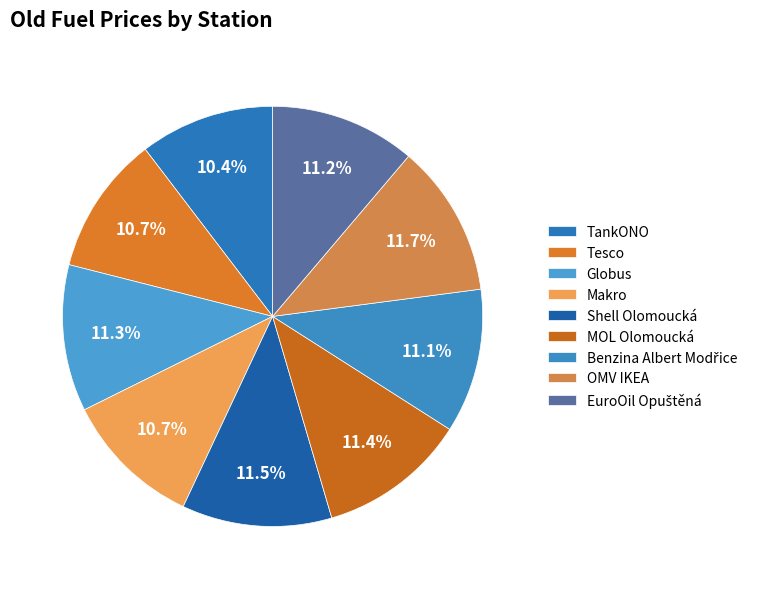

How much of the chart is everything except Globus?

88.7%